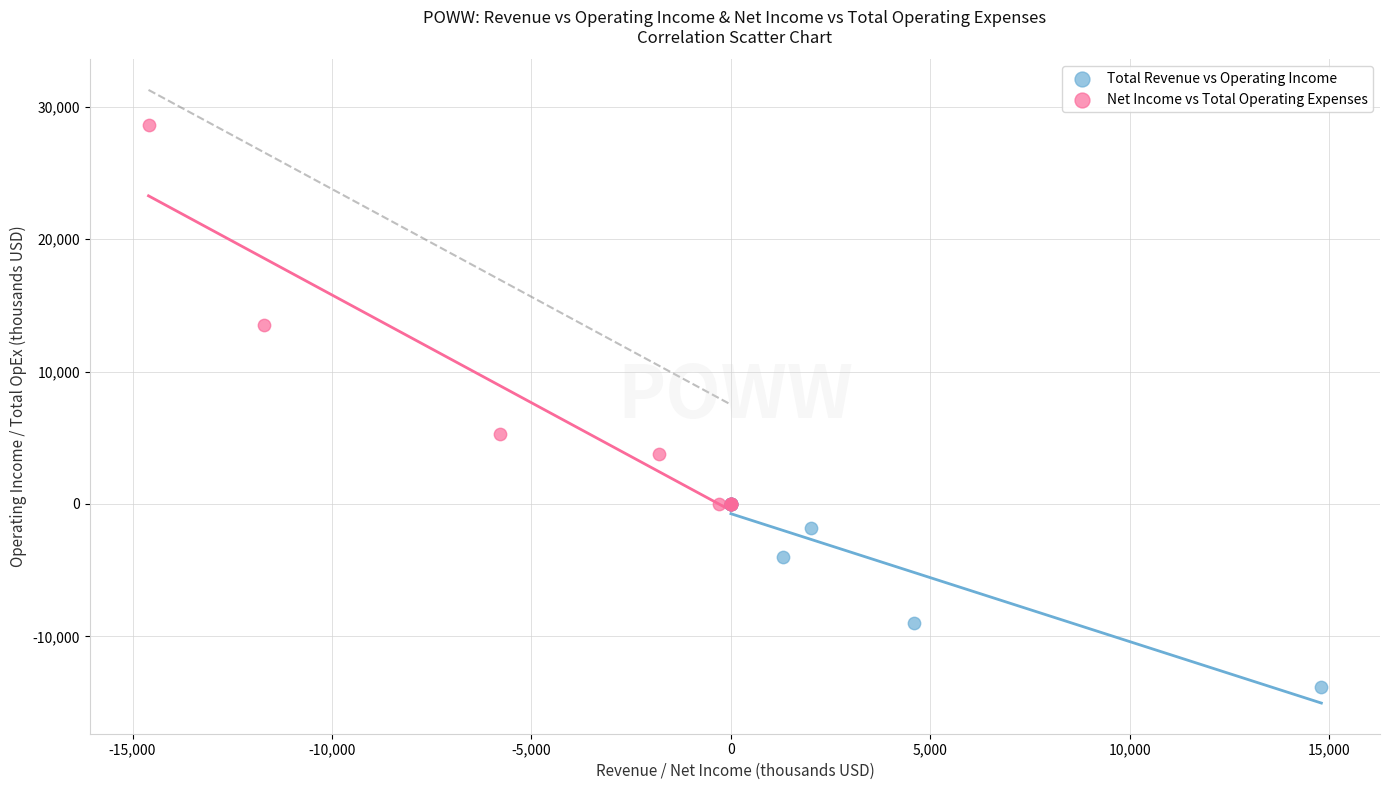

What are all the series names shown in the legend?

Total Revenue vs Operating Income, Net Income vs Total Operating Expenses